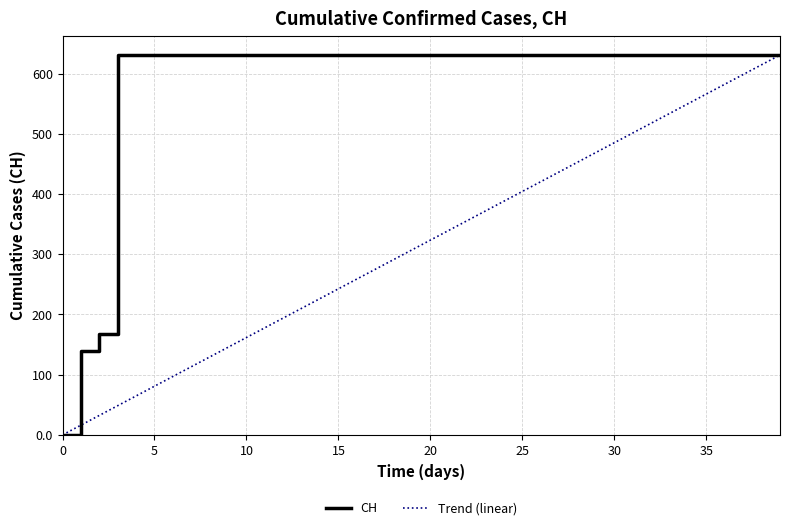

Reading right to left, transcribe all the data shown in this chart.

CH: 631.0	631.0	631.0	631.0	631.0	631.0	631.0	631.0	631.0	631.0	631.0	631.0	631.0	631.0	631.0	631.0	631.0	631.0	631.0	631.0	631.0	631.0	631.0	631.0	631.0	631.0	631.0	631.0	631.0	631.0	631.0	631.0	631.0	631.0	631.0	631.0	631.0	167.0	139.0	0.0
Trend (linear): 631.0	614.8	598.6	582.5	566.3	550.1	533.9	517.7	501.6	485.4	469.2	453.0	436.8	420.7	404.5	388.3	372.1	355.9	339.8	323.6	307.4	291.2	275.1	258.9	242.7	226.5	210.3	194.2	178.0	161.8	145.6	129.4	113.3	97.1	80.9	64.7	48.5	32.4	16.2	0.0